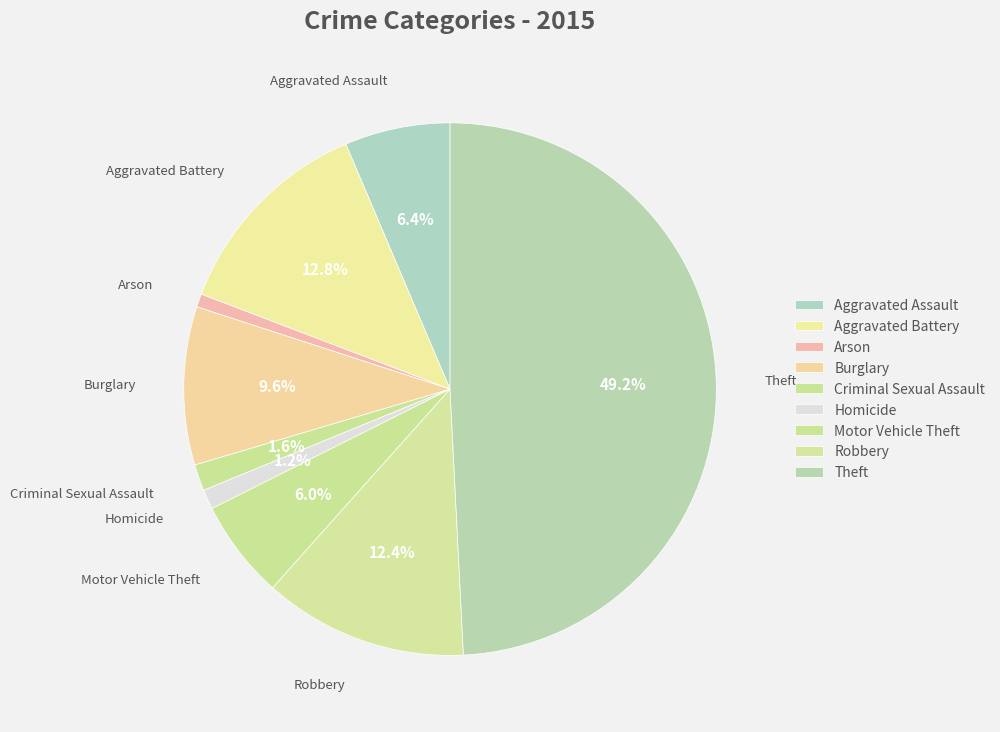

Do Robbery and Arson together represent more than half of the pie?

No